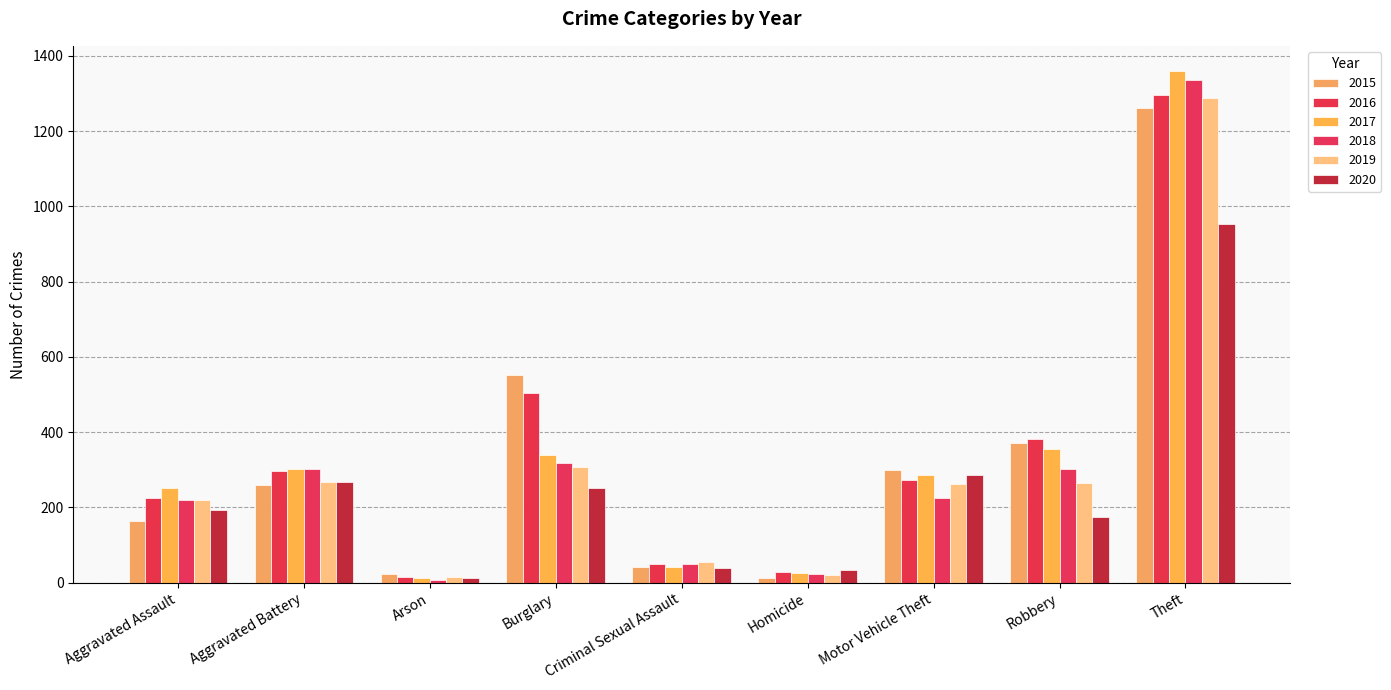

At how many categories does at least one series exceed 391?

2